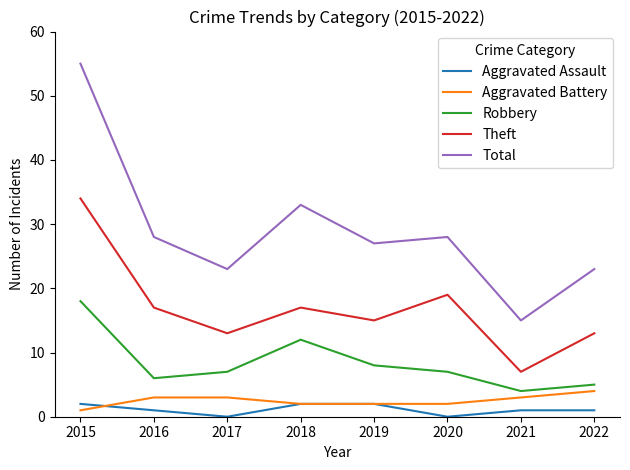

What is the spread (max minus min) of values at 2019?

25